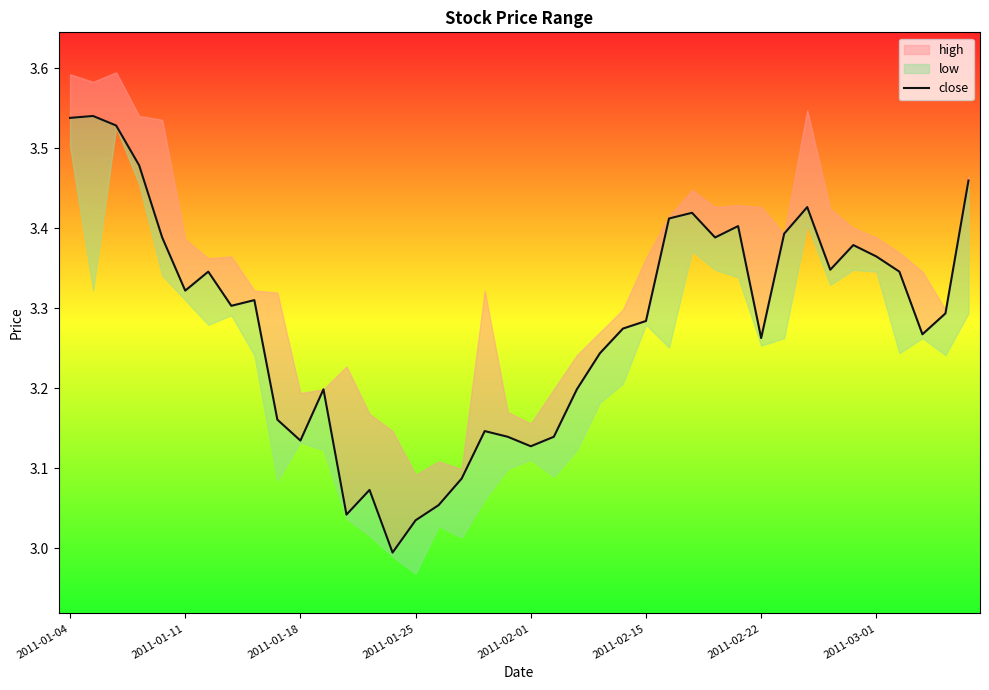

True or false: the data shows 5.7 at 37.

False